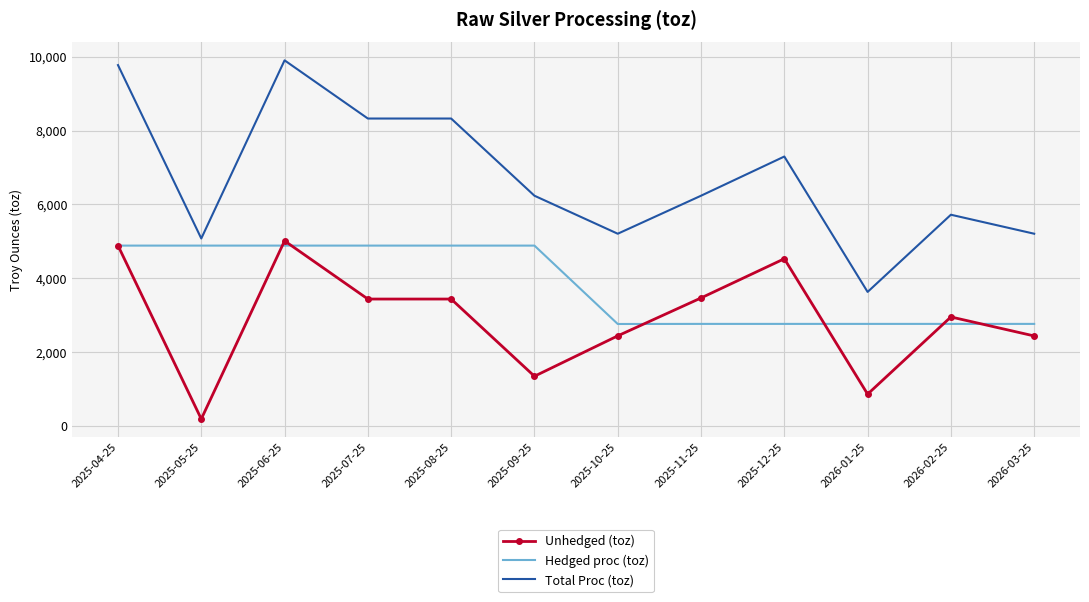

The value of Hedged proc (toz) at 2025-06-25 is 4886.8. True or false?

True